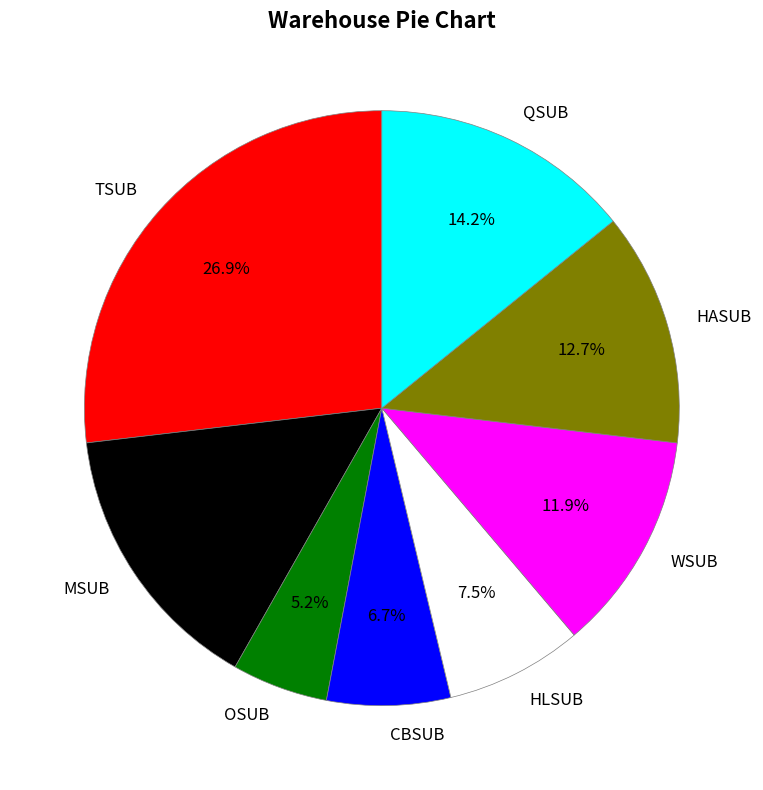

What is the ratio of the value at WSUB to the value at HASUB?

0.9